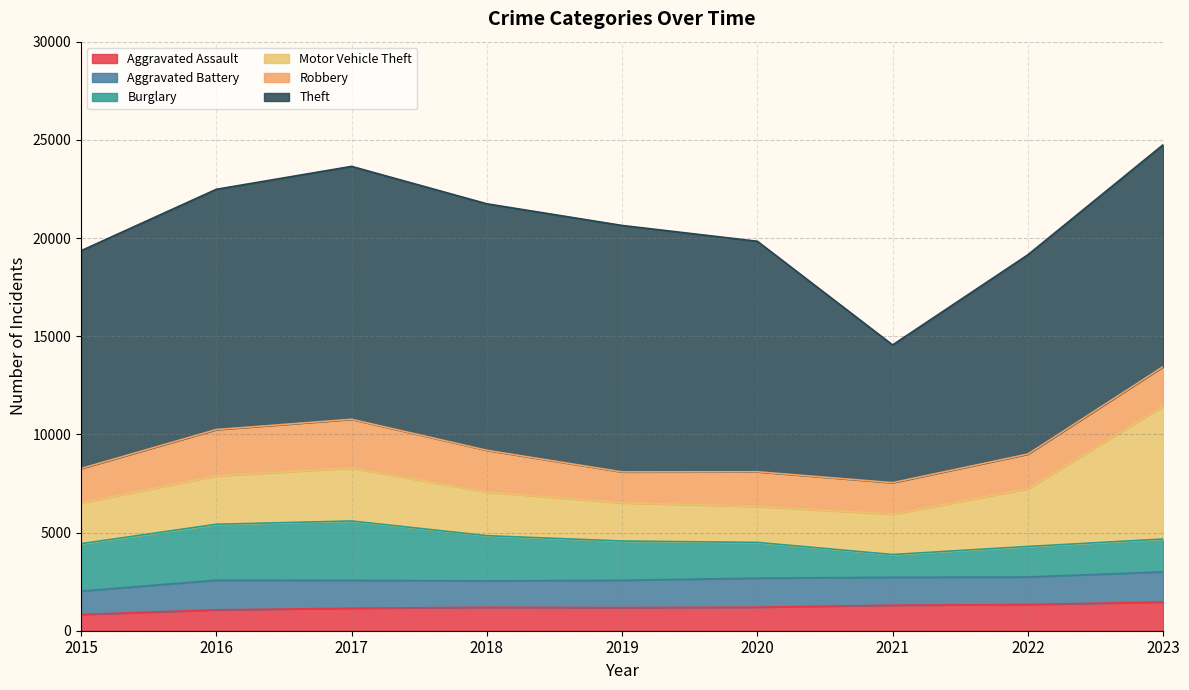

Between 2018 and 2020, which series saw the biggest shift?

Theft